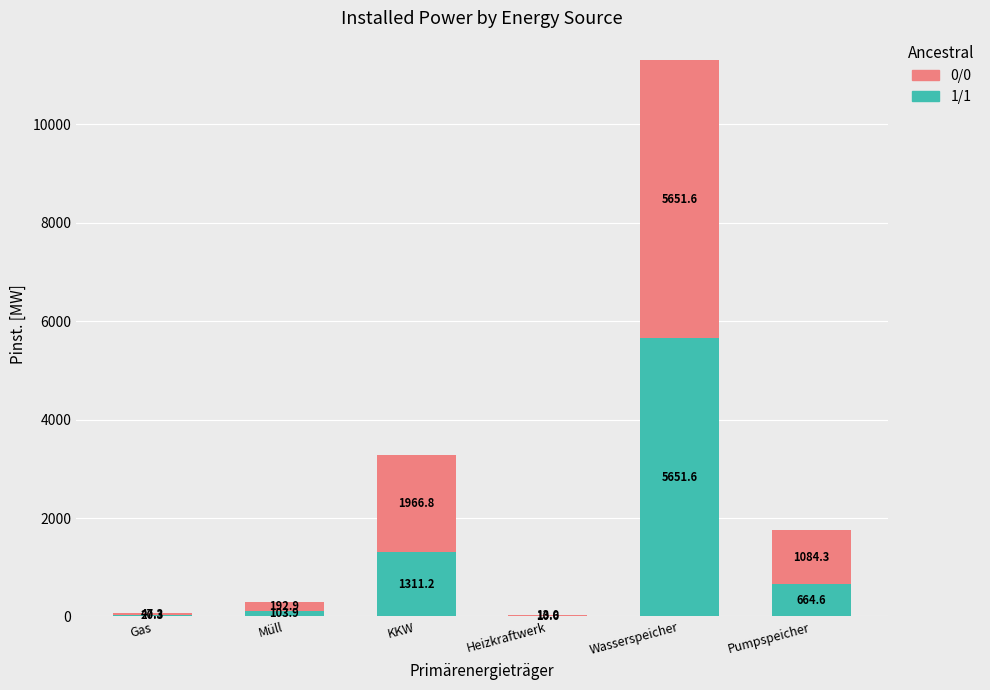

The value of 1/1 at Gas is 20.3. True or false?

True